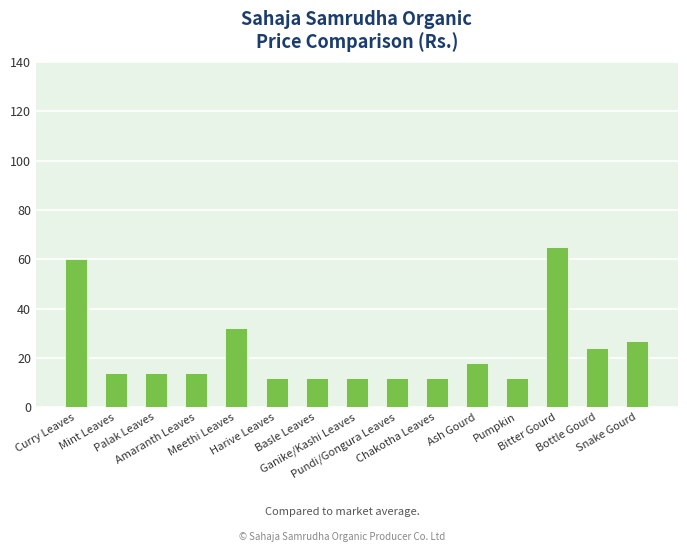

The value at Pumpkin is 12. True or false?

True